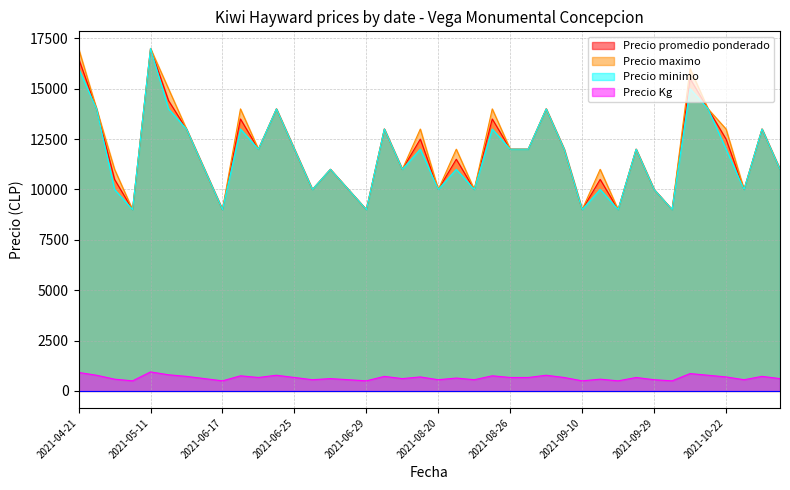

The value of Precio promedio ponderado at 2021-09-10 is 9000. True or false?

True